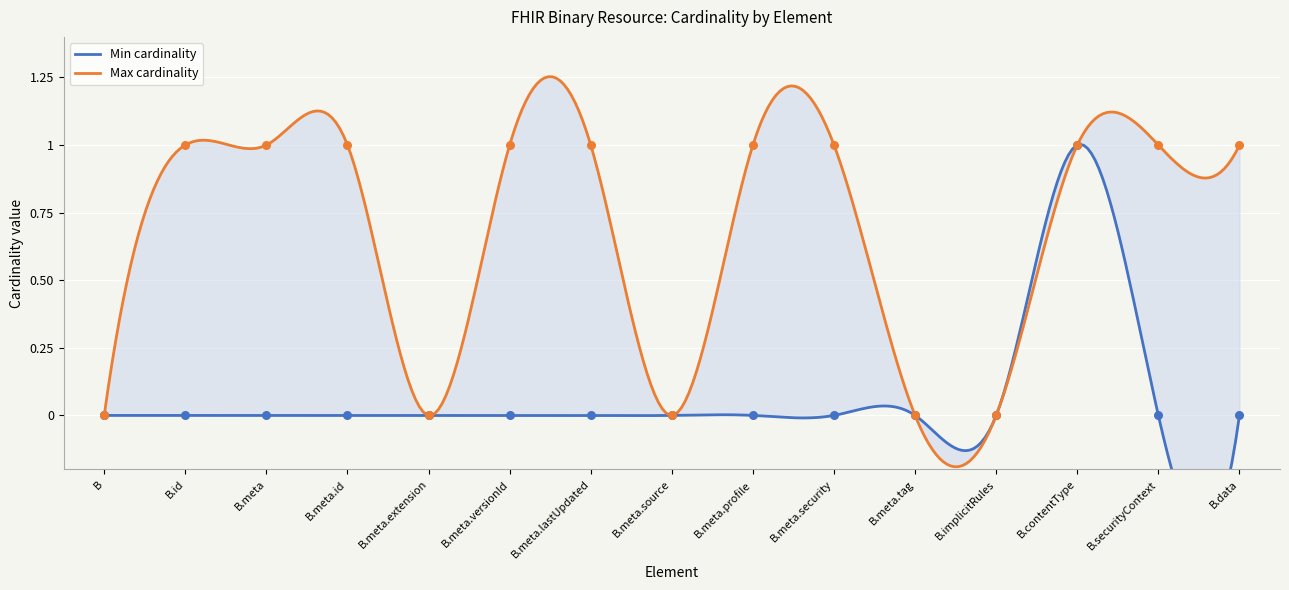

At how many categories does at least one series exceed 0?

10